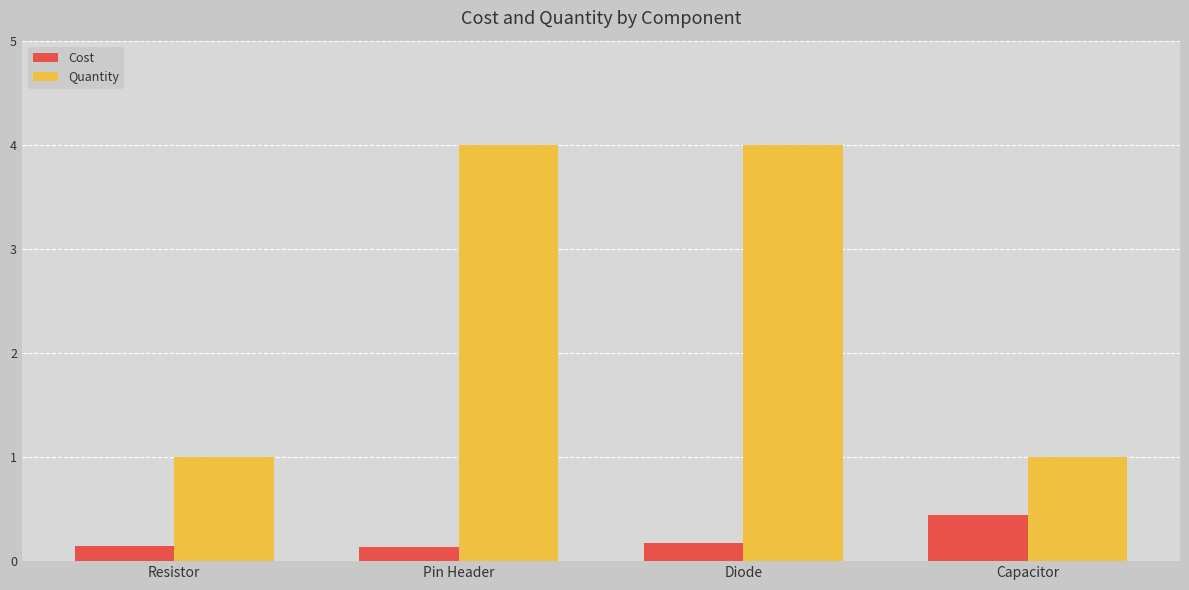

How many distinct data groups are displayed?

2